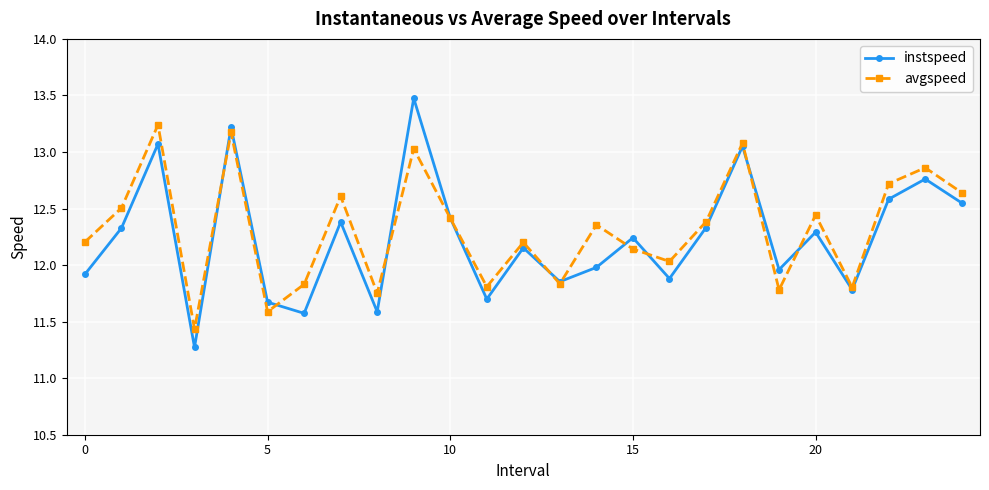

In avgspeed, how many points are lower than both neighbors (excluding endpoints)?

8